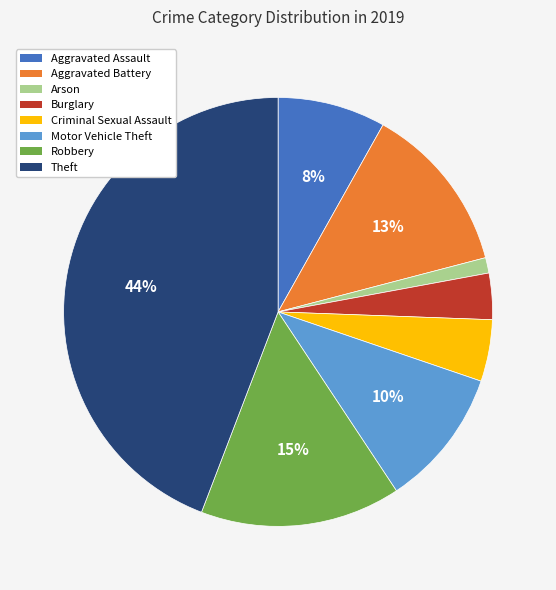

To the nearest percent, what is the difference between the largest and smallest slice percentages?

43%